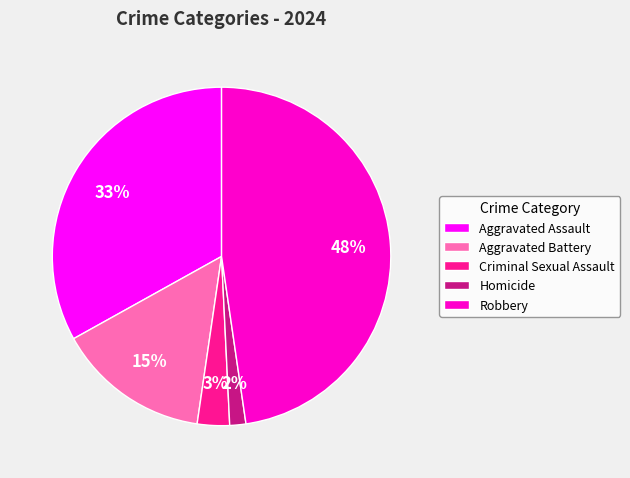

What is the largest slice in the pie chart?

Robbery